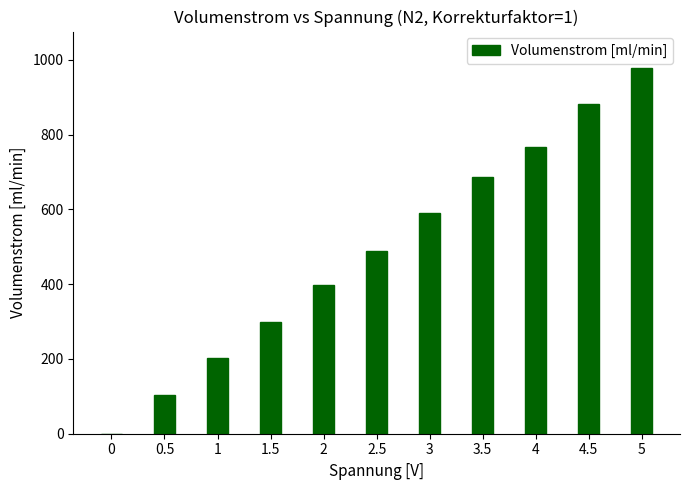

The value at 0 is 675. True or false?

False